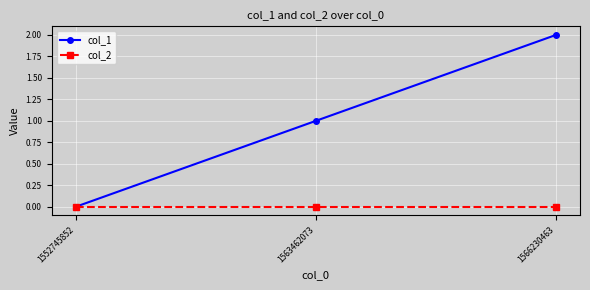

Which series has the largest range (max minus min)?

col_1